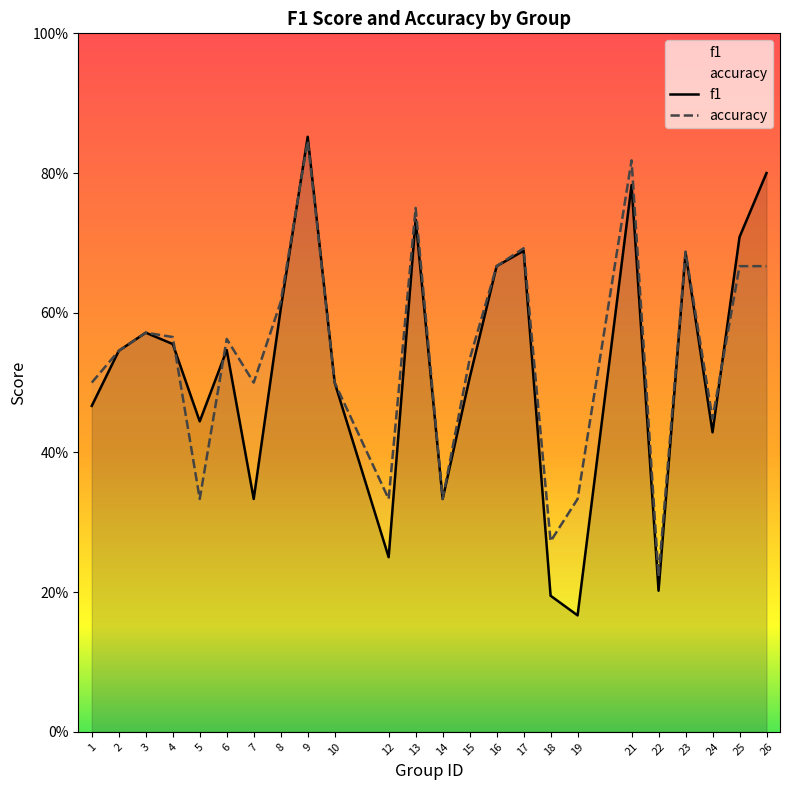

Does the chart have visible grid lines?

No